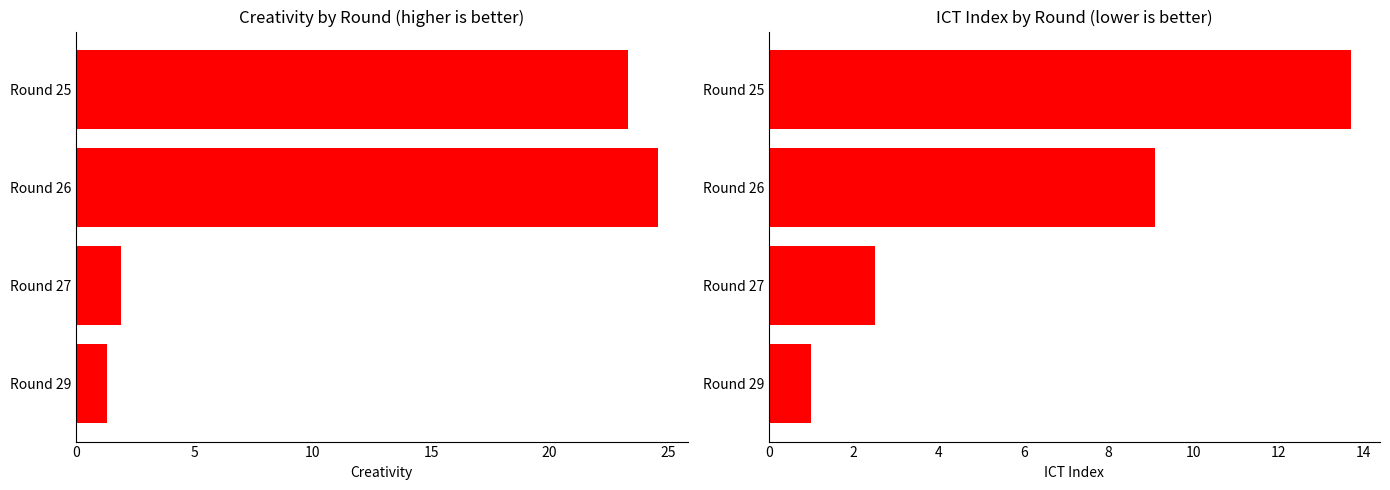

How many groups of bars are there?

4